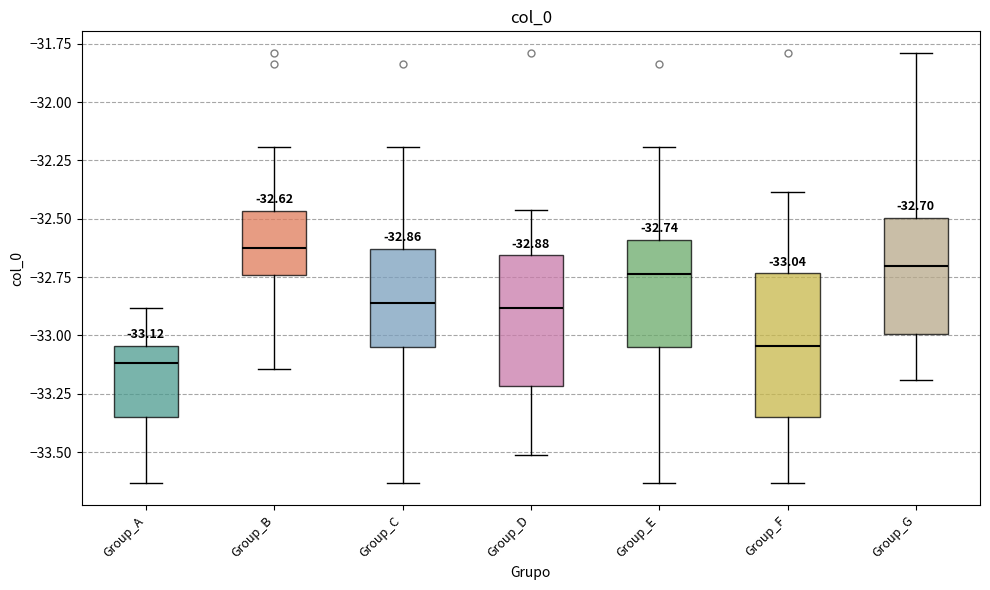

Which box has the lowest median line?

Group_A